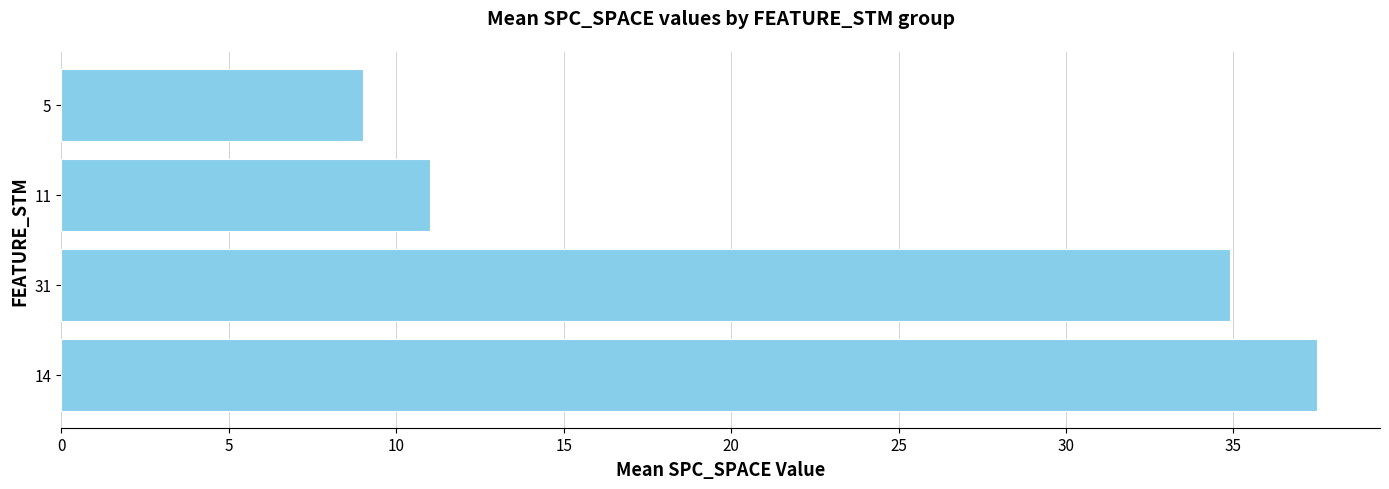

The chart shows a value of 34.9 at 31. True or false?

True